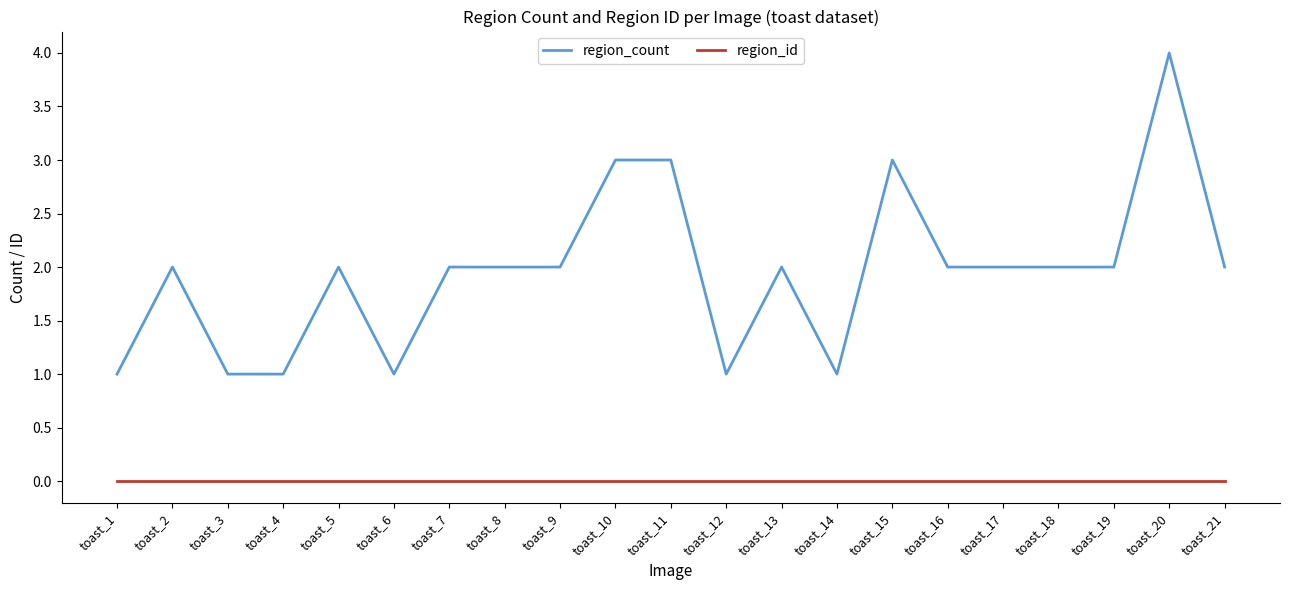

At which category is the sum across all series the highest?

toast_20